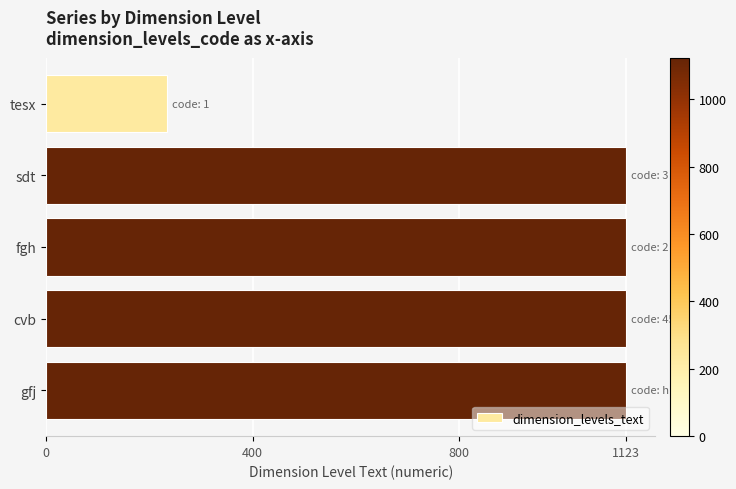

What is the greatest value displayed?

1123